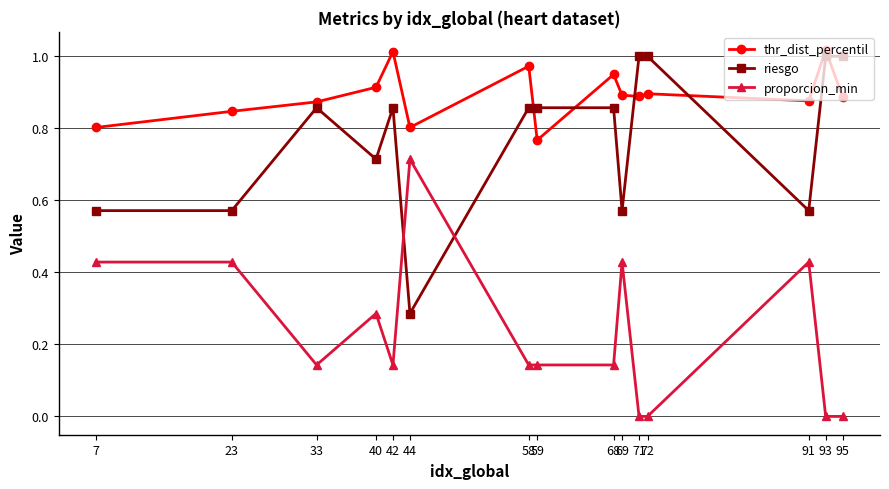

After their last crossing, which series has the higher values: proporcion_min or riesgo?

riesgo